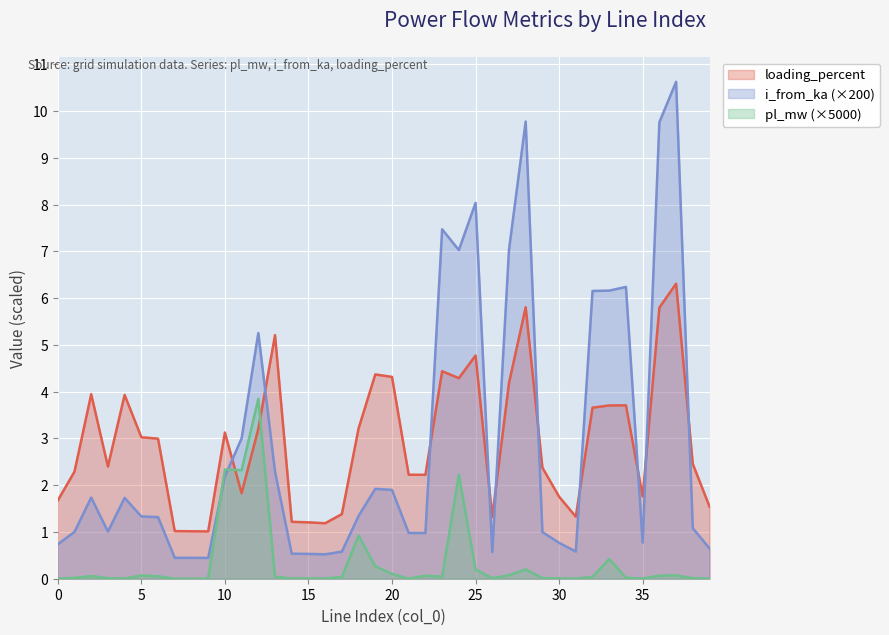

Rank the series by their maximum value, from lowest to highest.

pl_mw (×5000), loading_percent, i_from_ka (×200)